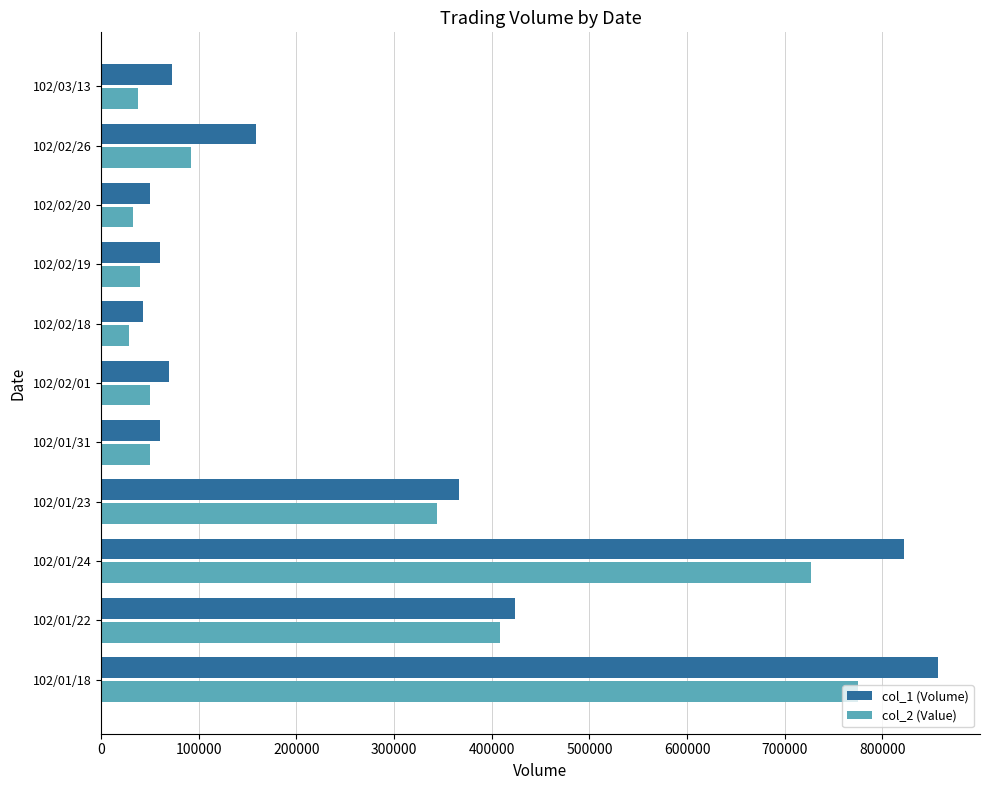

The value of col_1 (Volume) at 102/01/18 is 1477646. True or false?

False